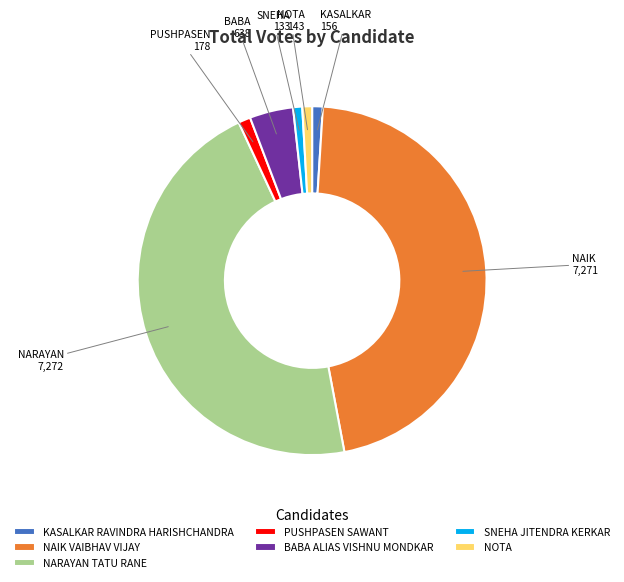

The BABA ALIAS VISHNU MONDKAR slice represents 4% of the pie. True or false?

True